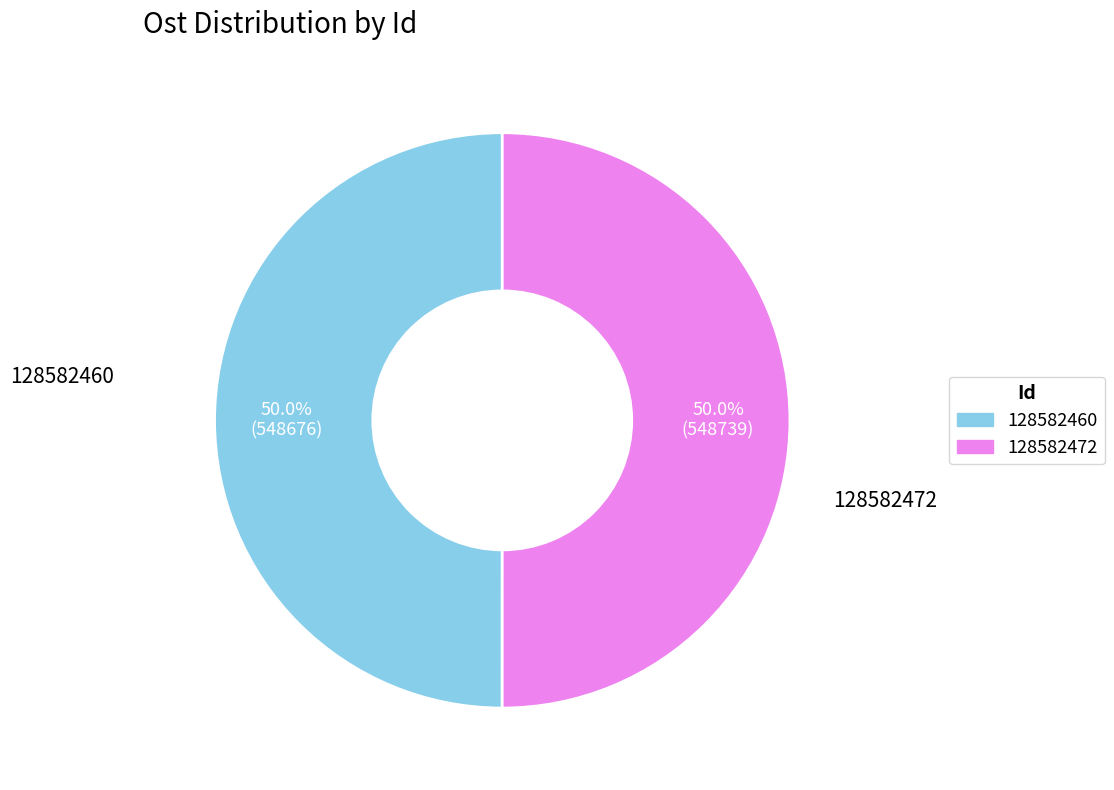

How many slices are in this pie chart?

2